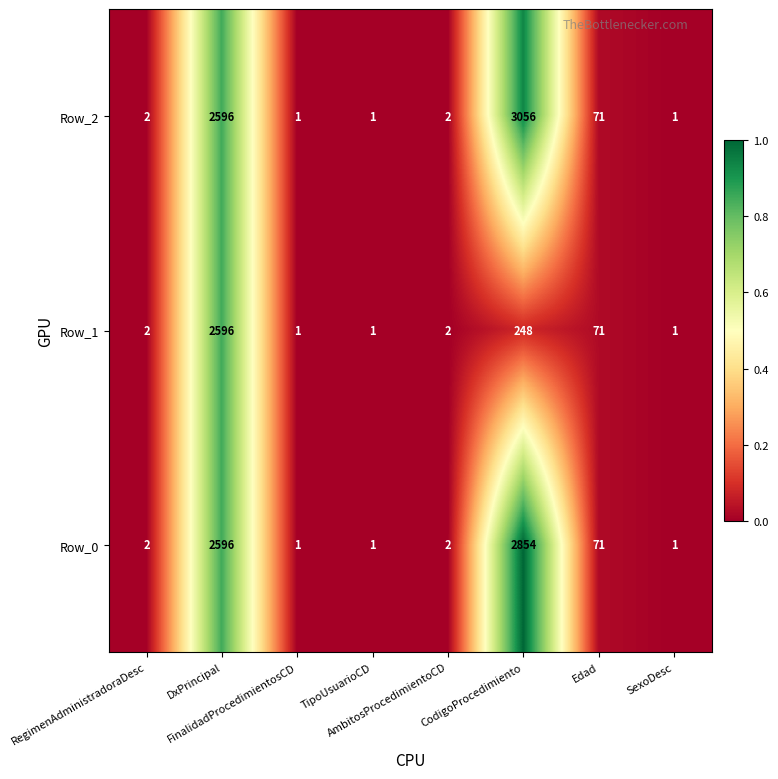

What is the maximum value shown in the chart?

3056